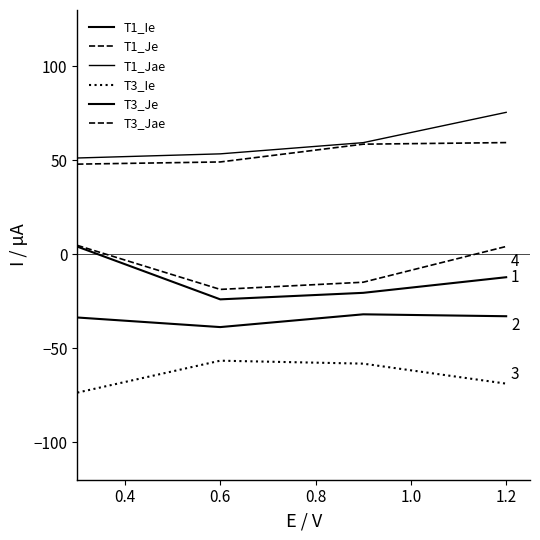

Which series has the largest range (max minus min)?

T1_Ie